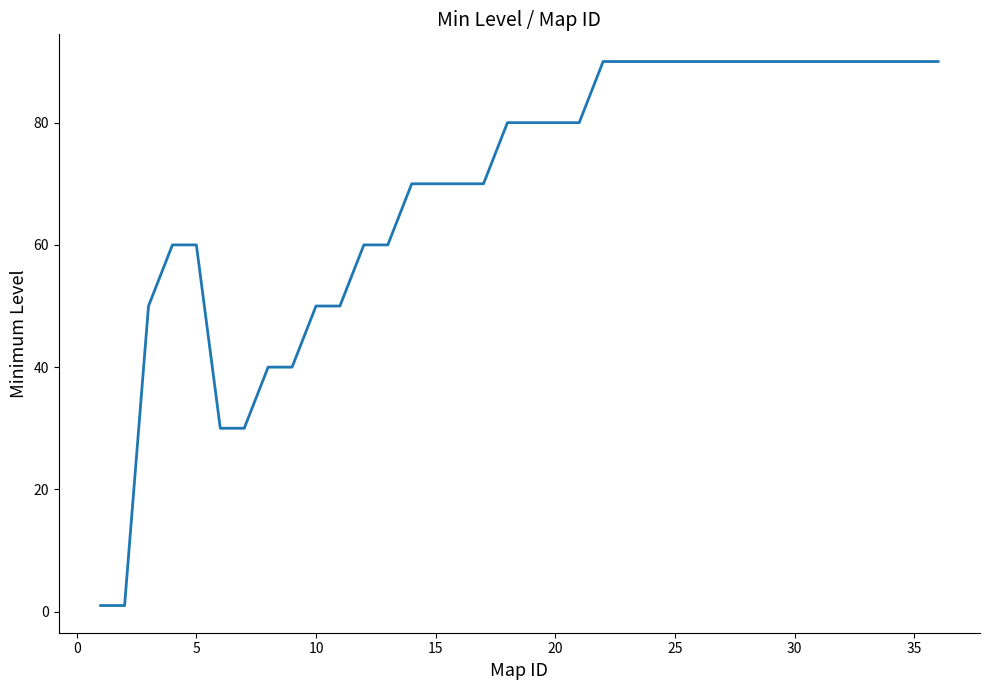

What is the difference between the second highest and minimum values?

89